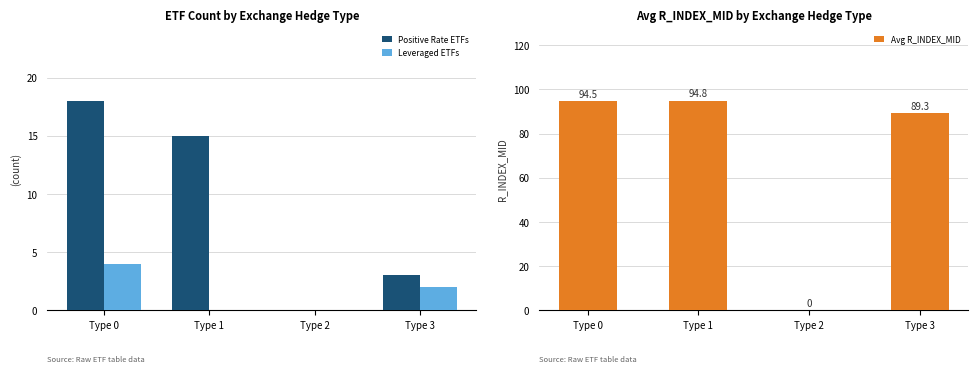

What is the sum of the Avg R_INDEX_MID values at Type 3 and Type 1?

184.1